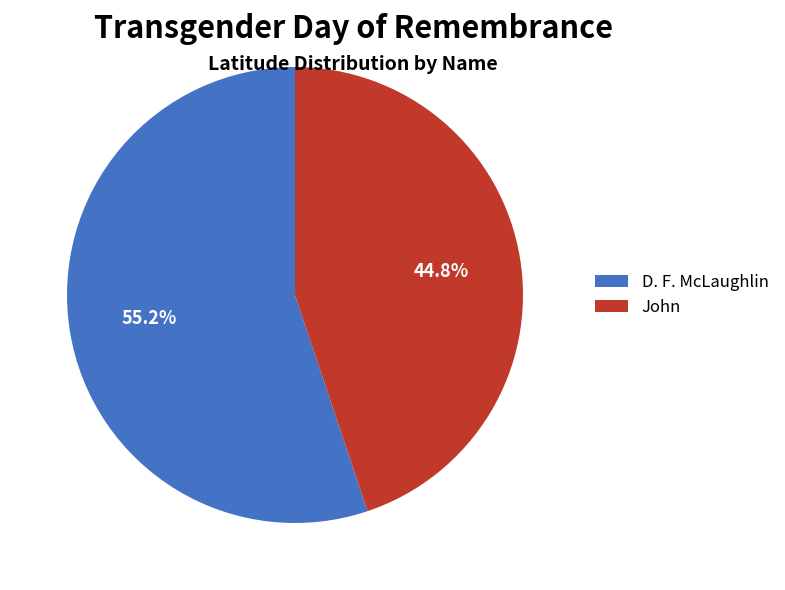

Which has a higher value, John or D. F. McLaughlin?

D. F. McLaughlin